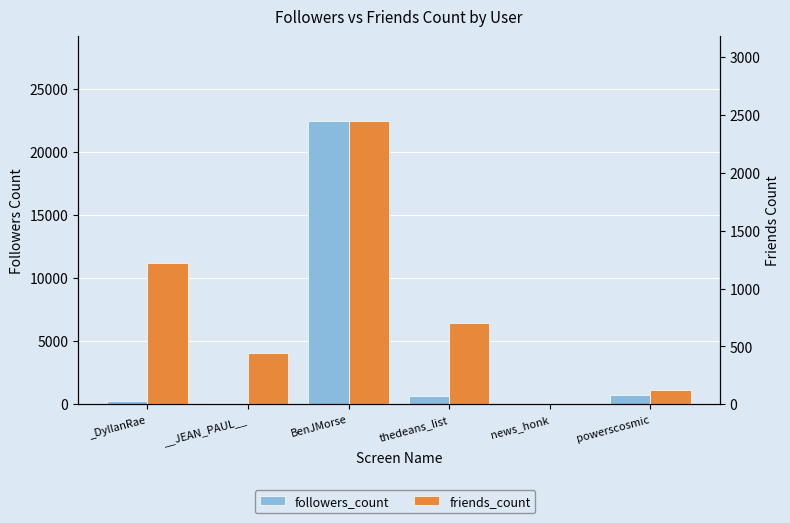

Is it true that followers_count equals 766 at powerscosmic?

True